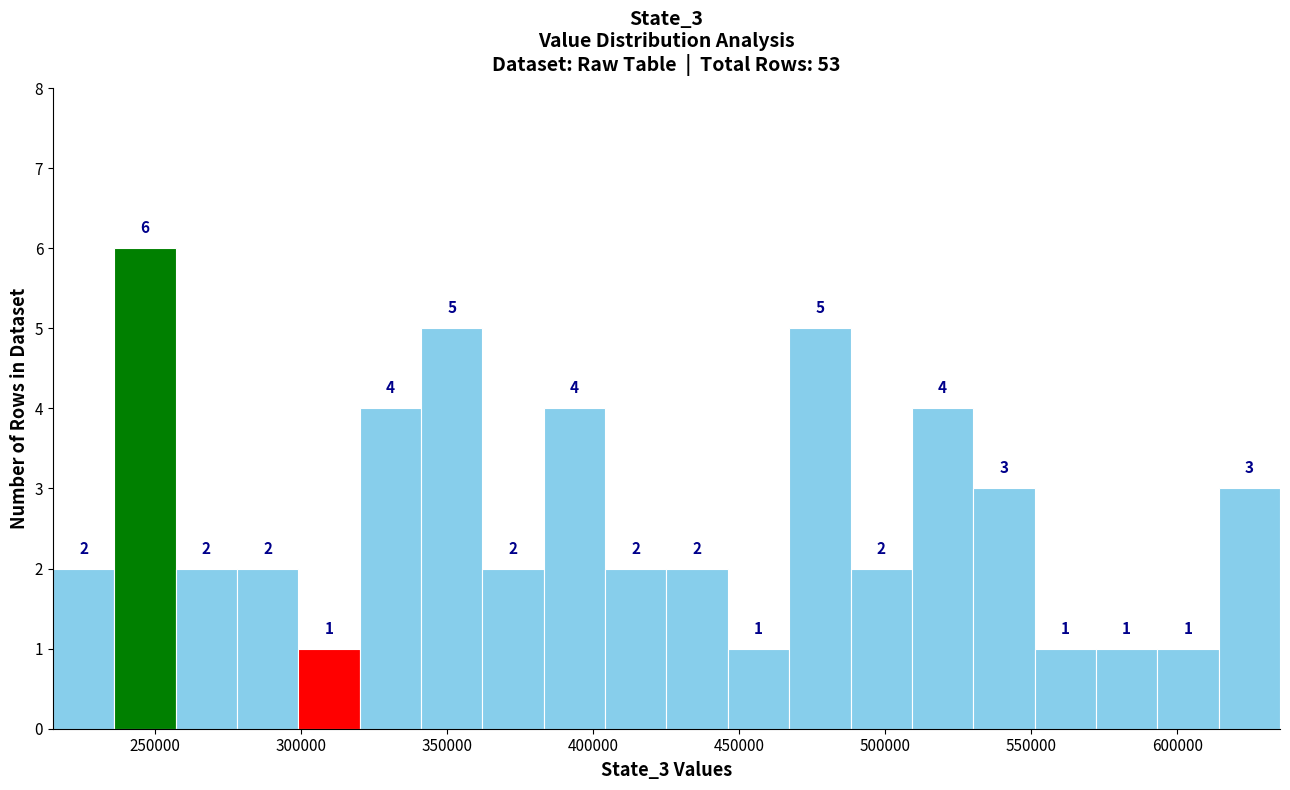

Reading left to right, transcribe this chart: for each bar, give the range it covers on the x-axis and its height. The bar edges are not printed on the chart, so give them approximately, as read against the axis.

215000 to 235000: 2
235000 to 255000: 6
255000 to 280000: 2
280000 to 300000: 2
300000 to 320000: 1
320000 to 340000: 4
340000 to 360000: 5
360000 to 385000: 2
385000 to 405000: 4
405000 to 425000: 2
425000 to 445000: 2
445000 to 465000: 1
465000 to 490000: 5
490000 to 510000: 2
510000 to 530000: 4
530000 to 550000: 3
550000 to 570000: 1
570000 to 595000: 1
595000 to 615000: 1
615000 to 635000: 3